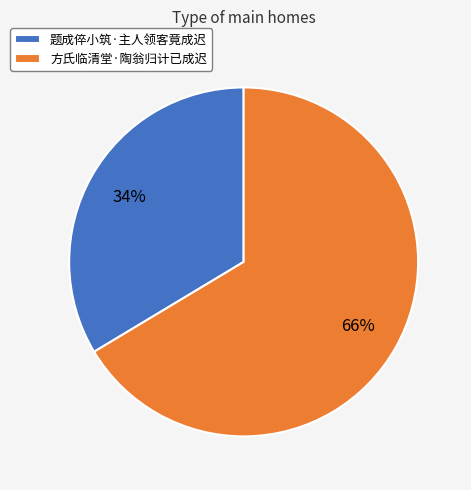

Is 题成倅小筑·主人领客竟成迟 the majority of the pie?

No